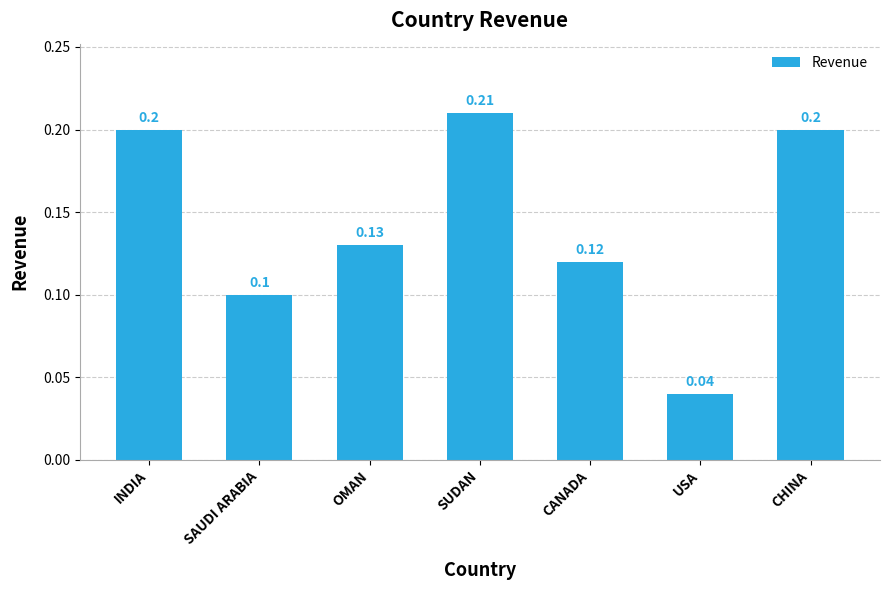

What is the greatest value displayed?

0.2